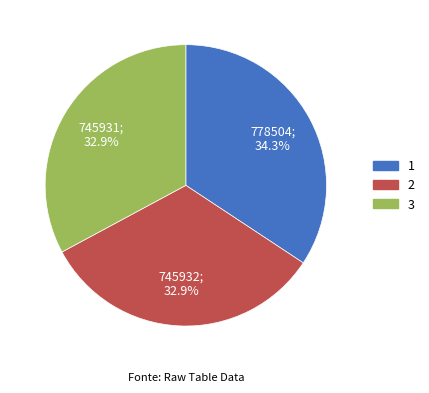

How many segments does this pie chart have?

3